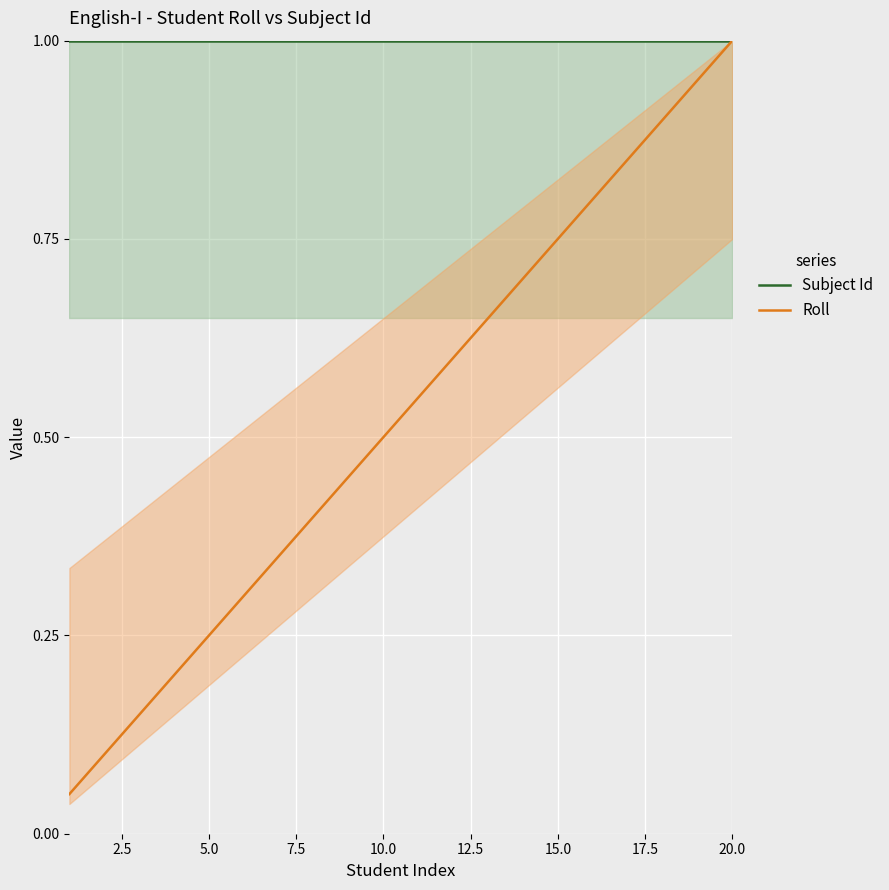

What is the difference between the maximum and minimum values in the Roll series?

0.9